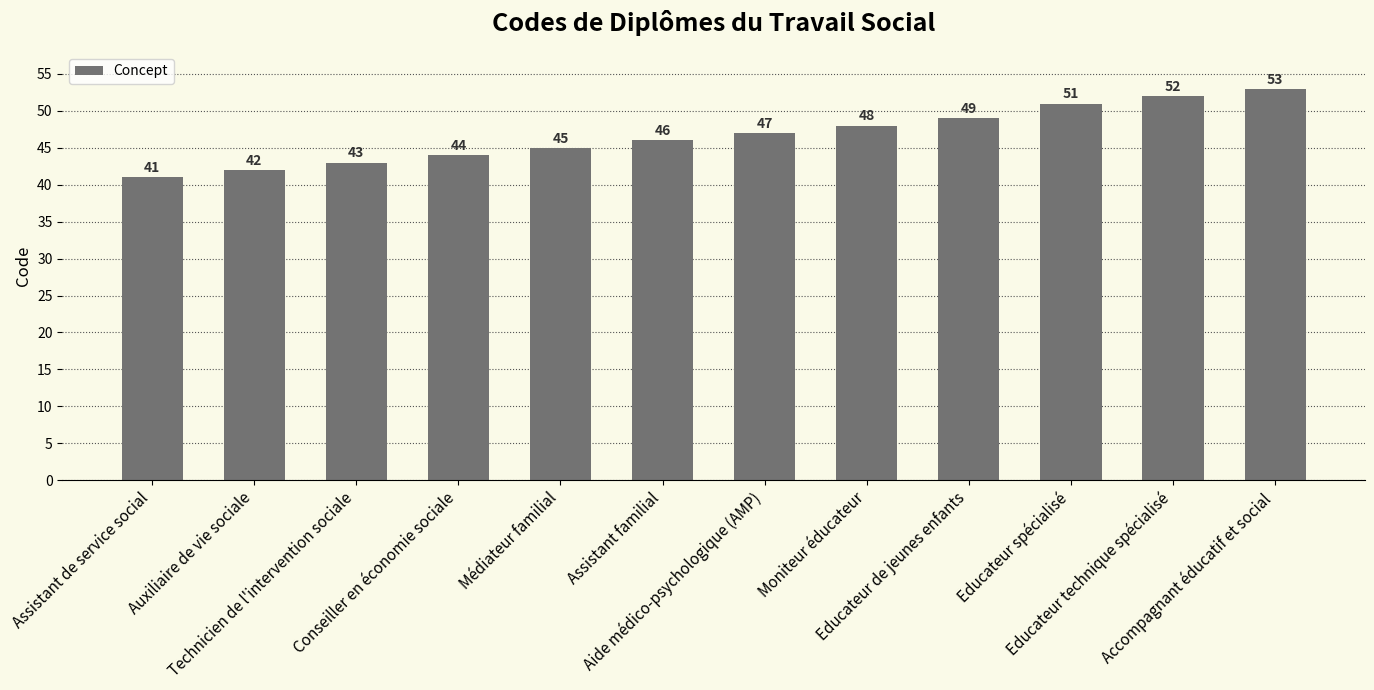

Is it true that the value at Moniteur éducateur is 48?

True